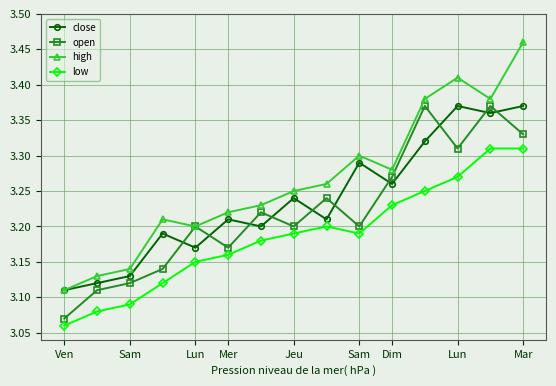

True or false: low and close cross at least once.

False